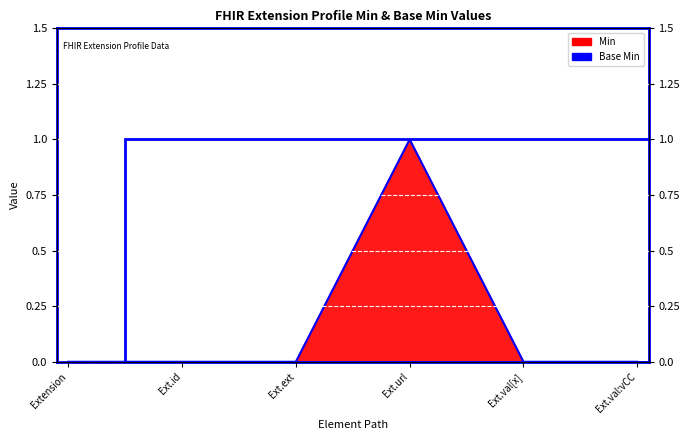

What is the maximum value shown in the chart?

1